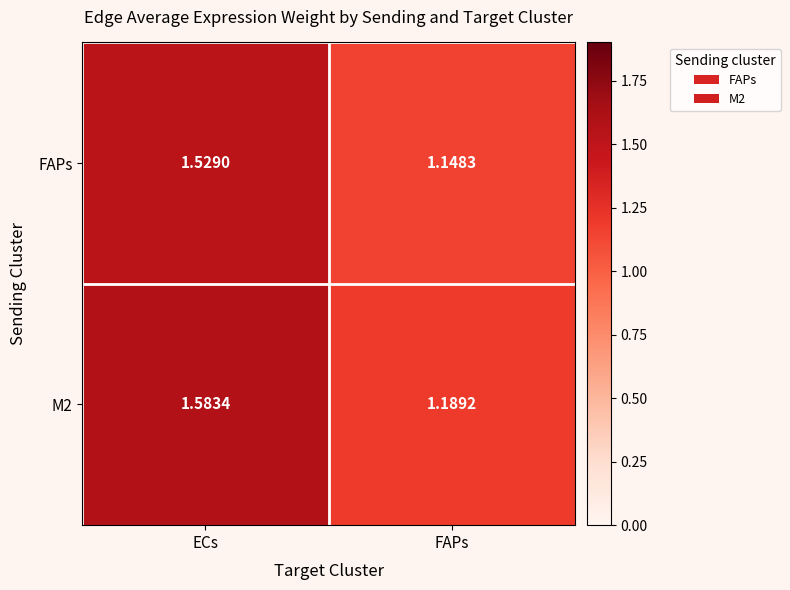

Which category has the lowest value across all series?

FAPs